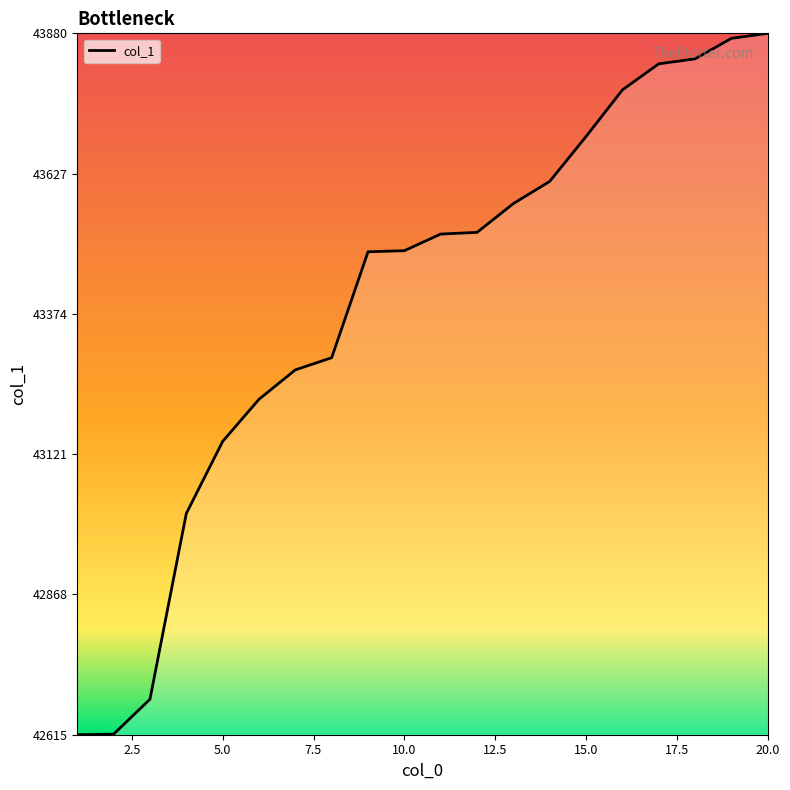

What is the maximum value shown in the chart?

43880